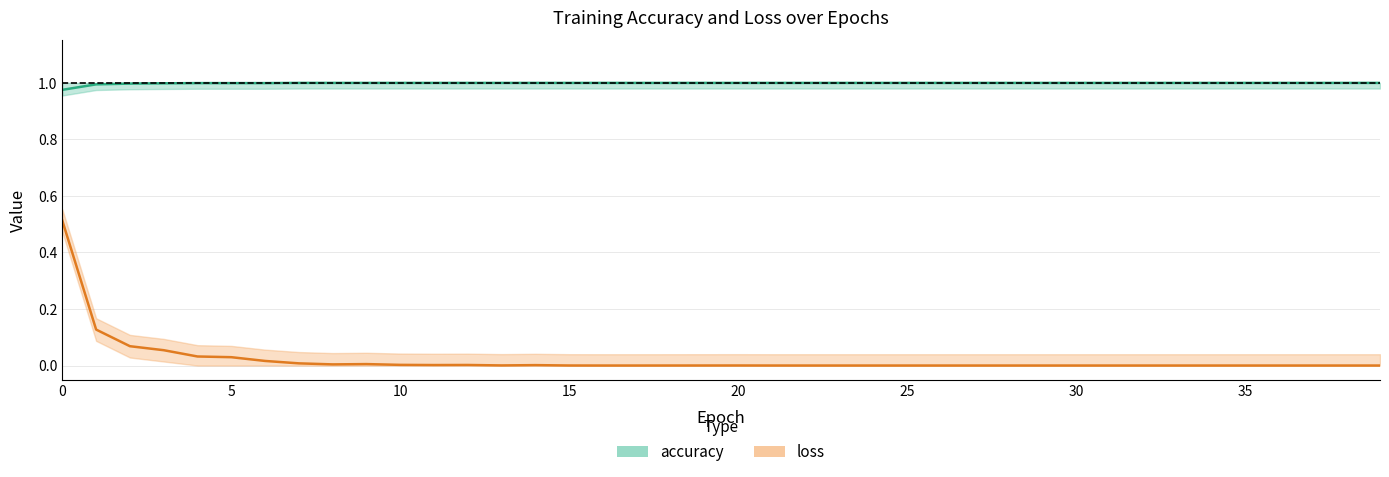

What is the difference between the loss values at 1 and 15?

0.1